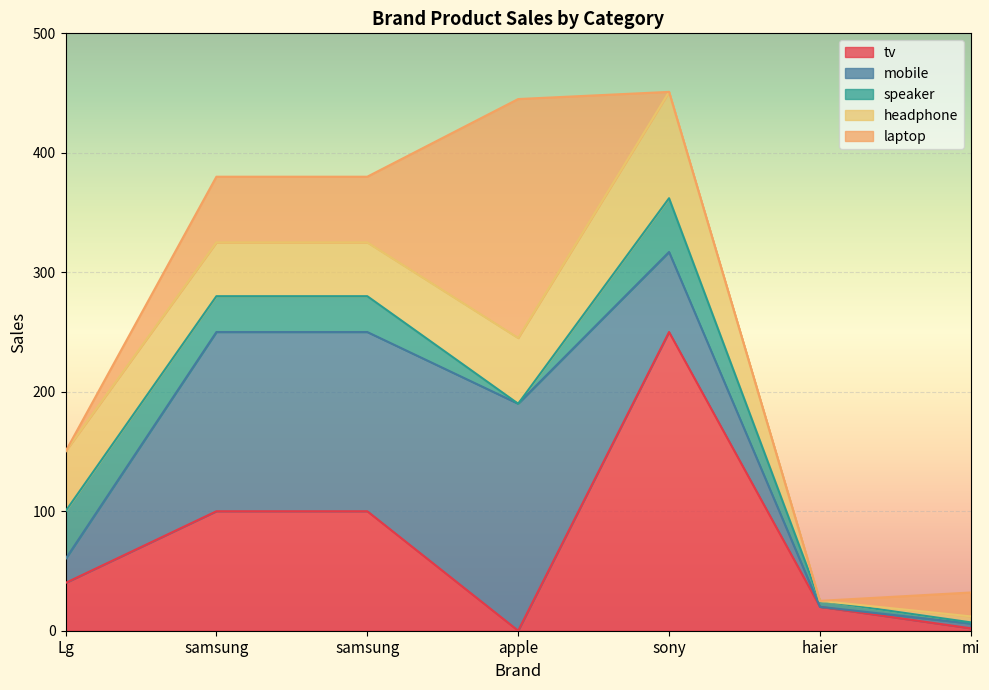

The laptop series shows 200 at apple. True or false?

True